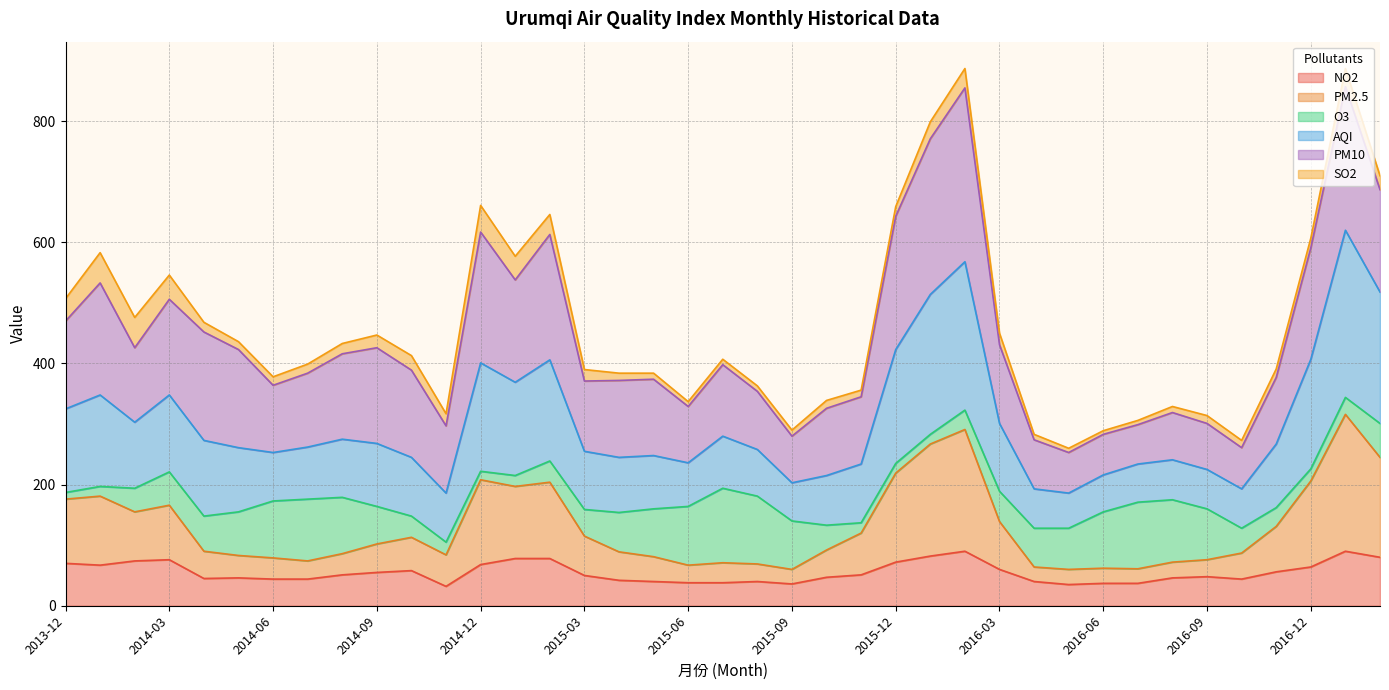

Does the chart display data point markers on the line(s)?

No